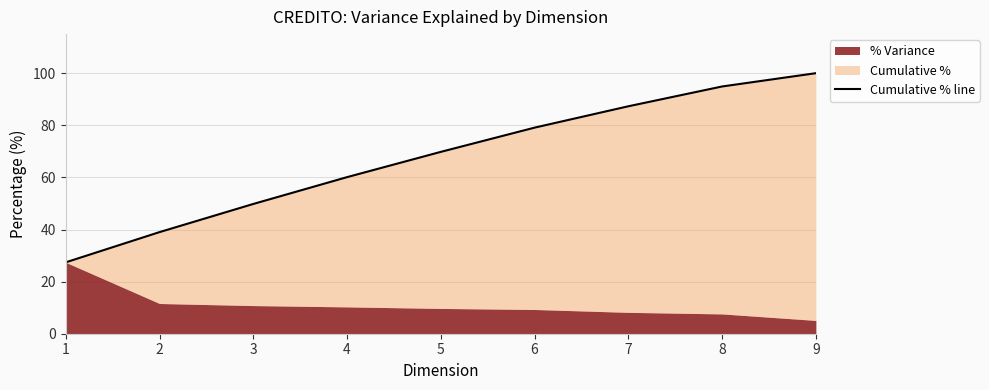

List the labels in order of value, smallest first.

1, 2, 3, 4, 5, 6, 7, 8, 9